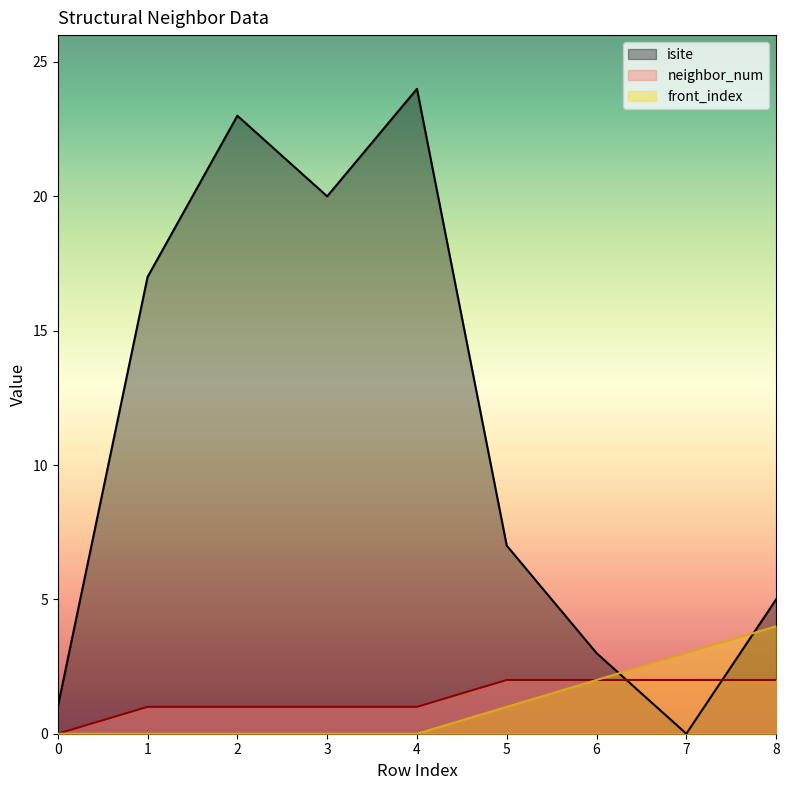

Which category has the highest value across all series?

4